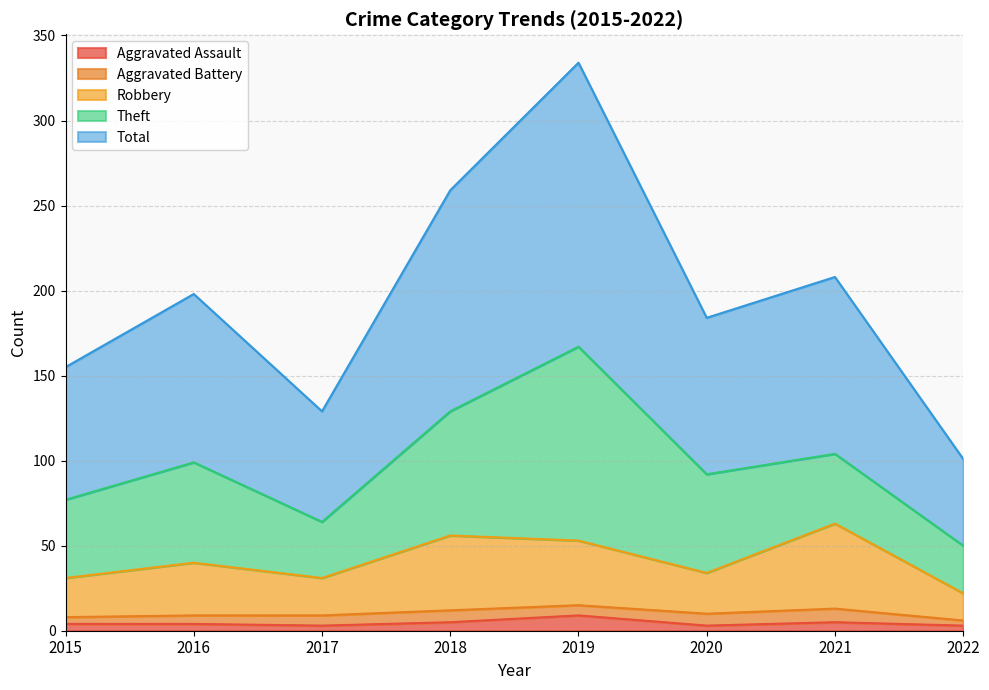

At which category is the sum across all series the highest?

2019